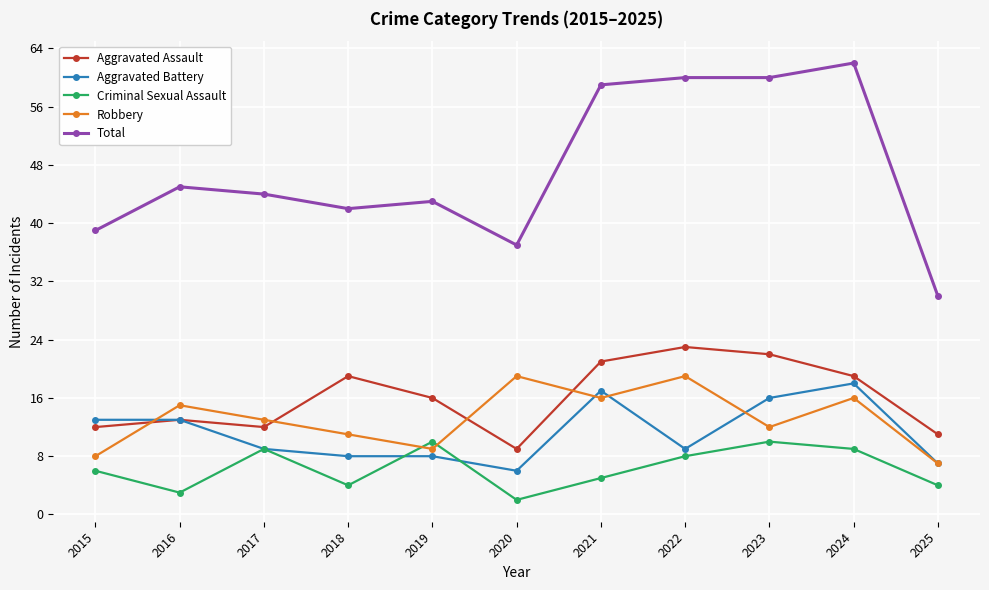

What is the spread (max minus min) of values at 2020?

35